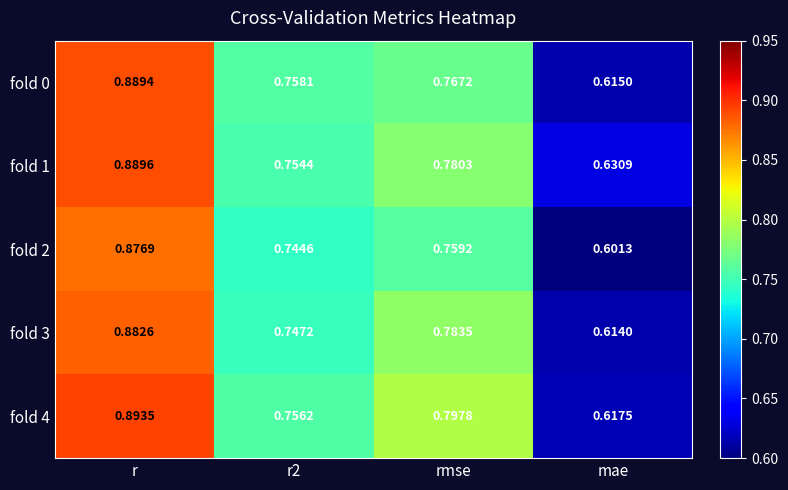

At how many categories does at least one series exceed 0?

4